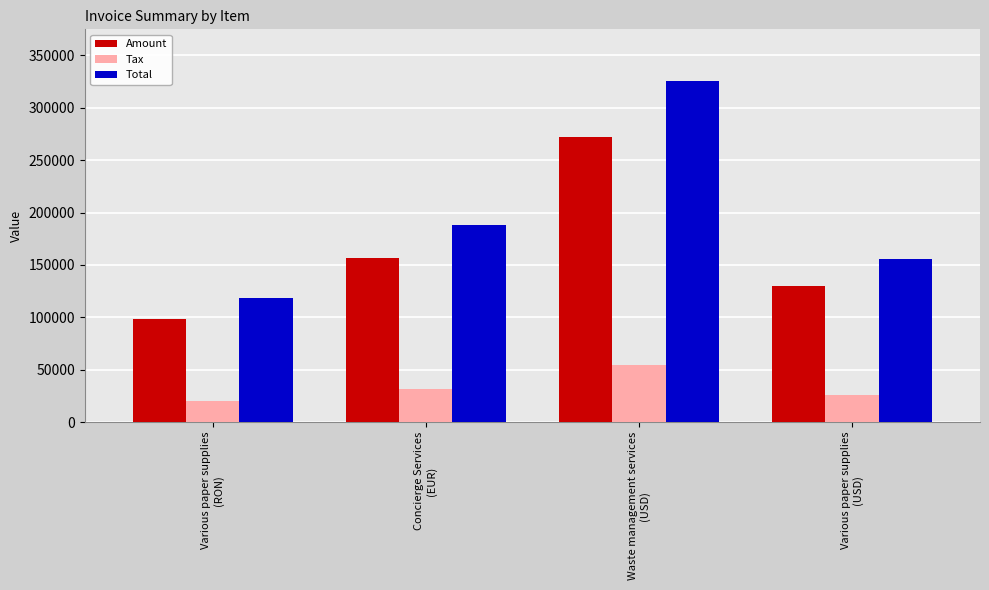

How many groups of bars are there?

4